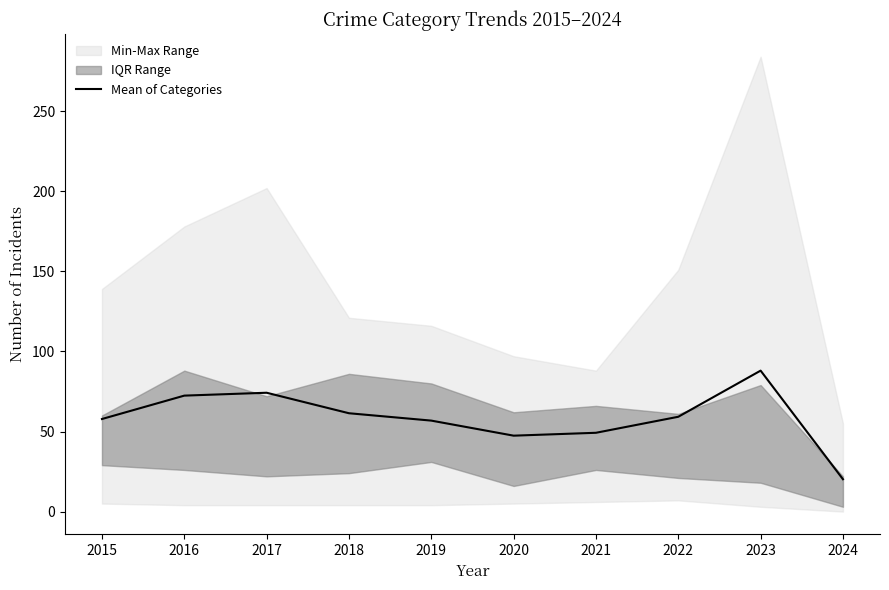

How many categories are shown in the chart?

10